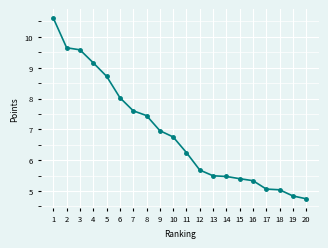

What value does the data have at 20?

4.7